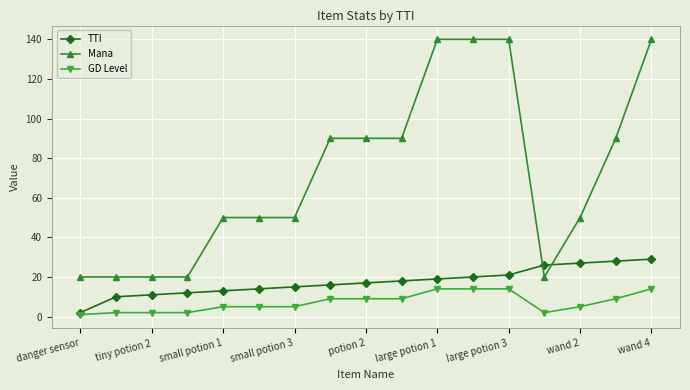

Does the chart have visible grid lines?

Yes